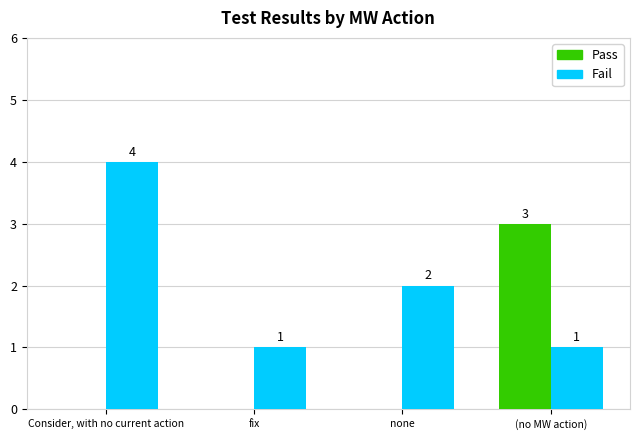

How many series are shown in this chart?

2